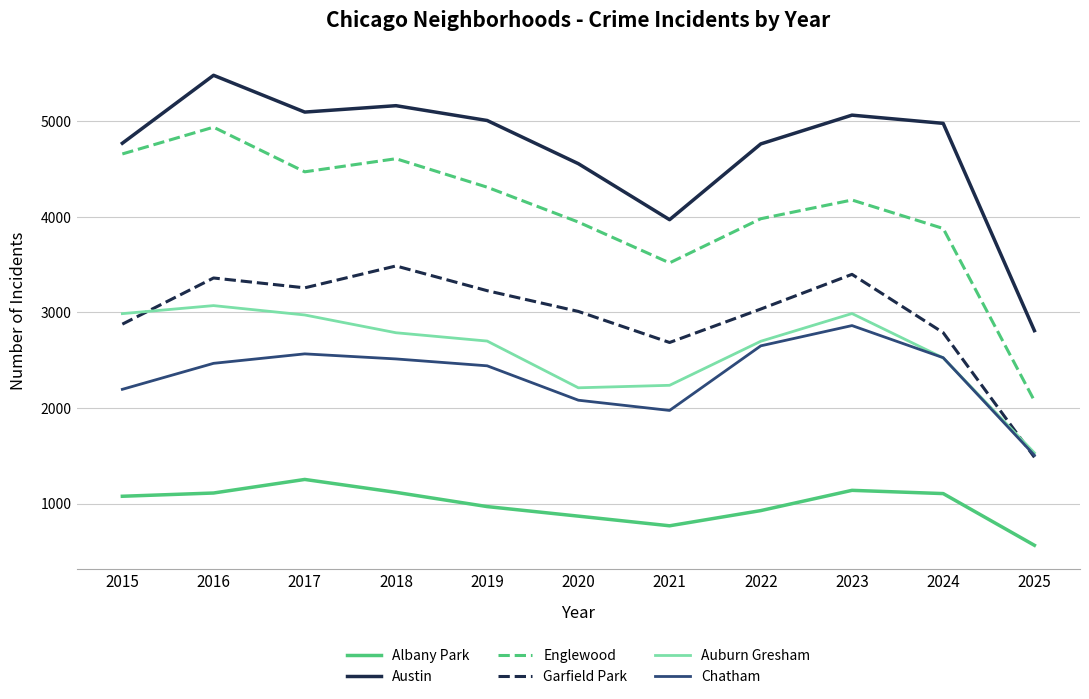

What is the smallest value displayed?

563